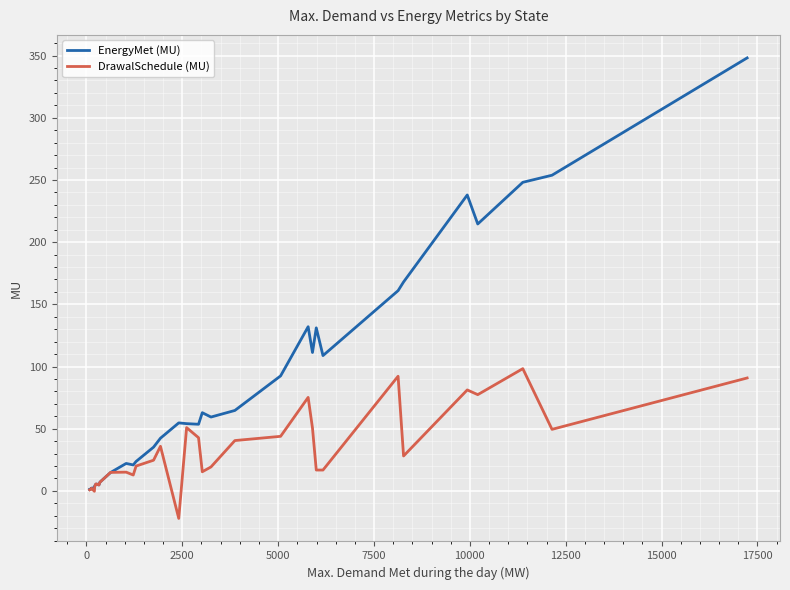

Which series ends up on top after the final intersection of DrawalSchedule (MU) and EnergyMet (MU)?

EnergyMet (MU)